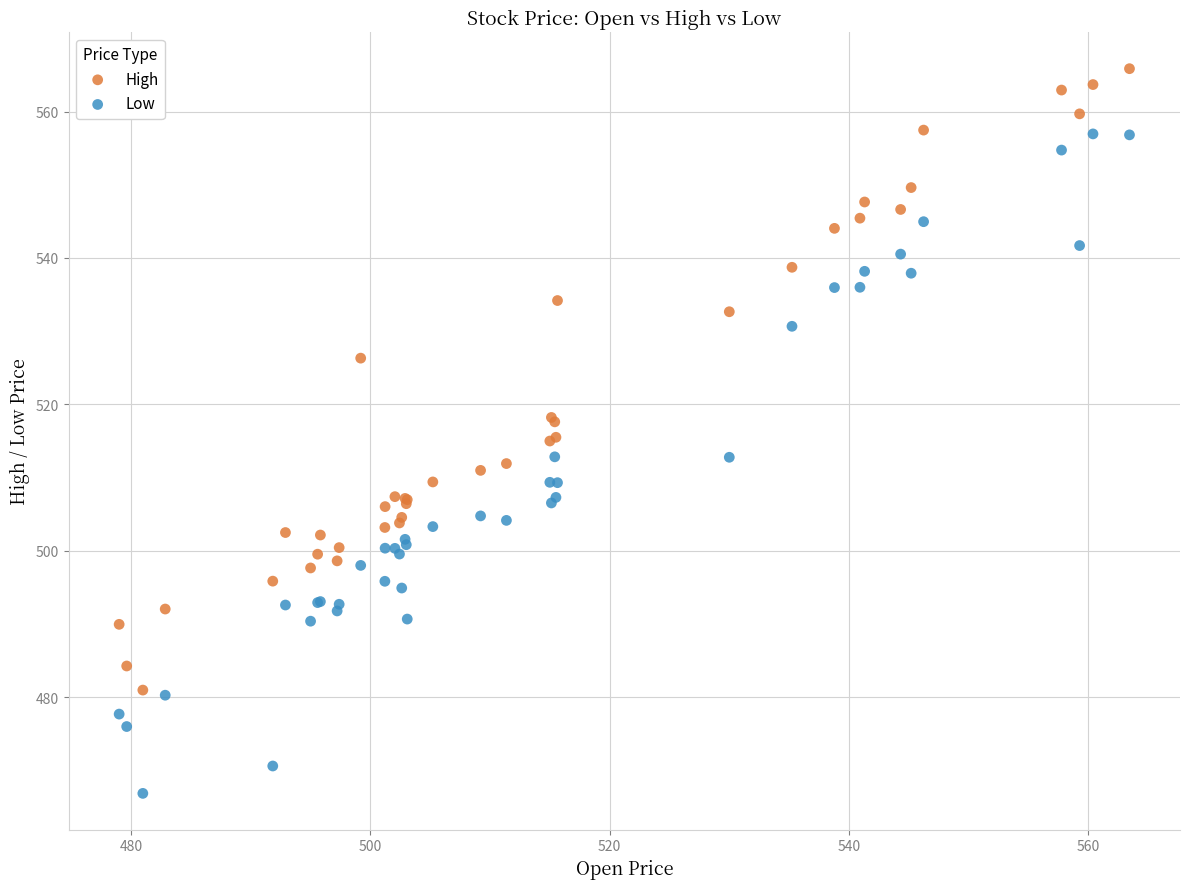

In the High series, what Y value is closest to 523?

526.3